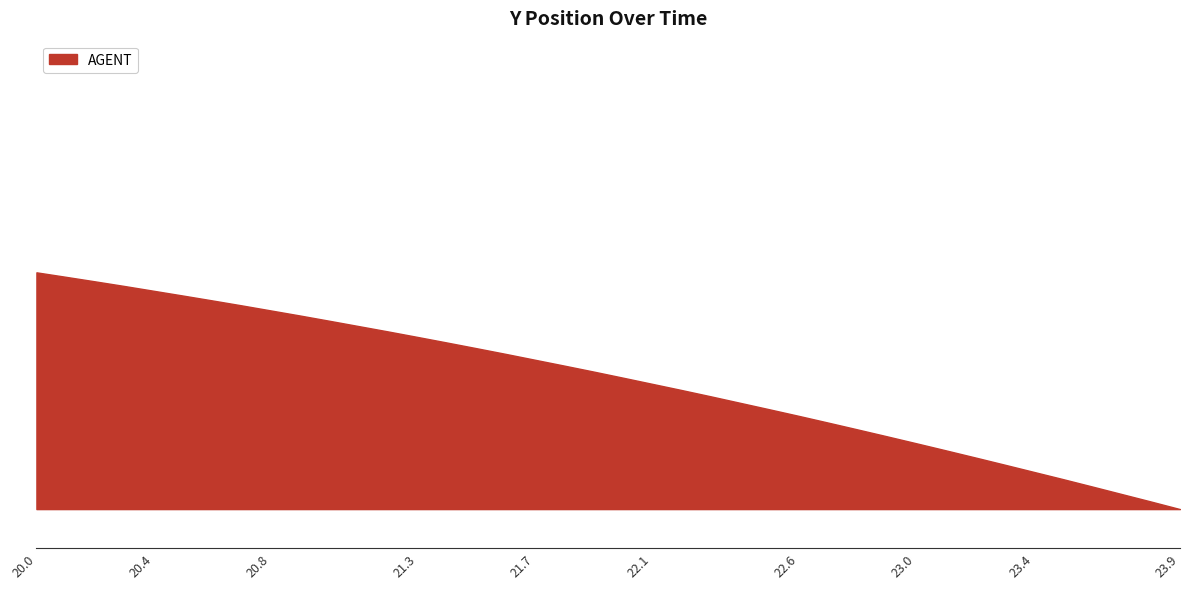

Rank the categories by value from highest to lowest.

20.0, 20.1, 20.2, 20.3, 20.4, 20.5, 20.6, 20.7, 20.8, 20.9, 21.0, 21.1, 21.2, 21.3, 21.4, 21.5, 21.6, 21.7, 21.8, 21.9, 22.0, 22.1, 22.2, 22.3, 22.4, 22.5, 22.6, 22.7, 22.8, 22.9, 23.0, 23.1, 23.2, 23.3, 23.4, 23.5, 23.6, 23.7, 23.8, 23.9